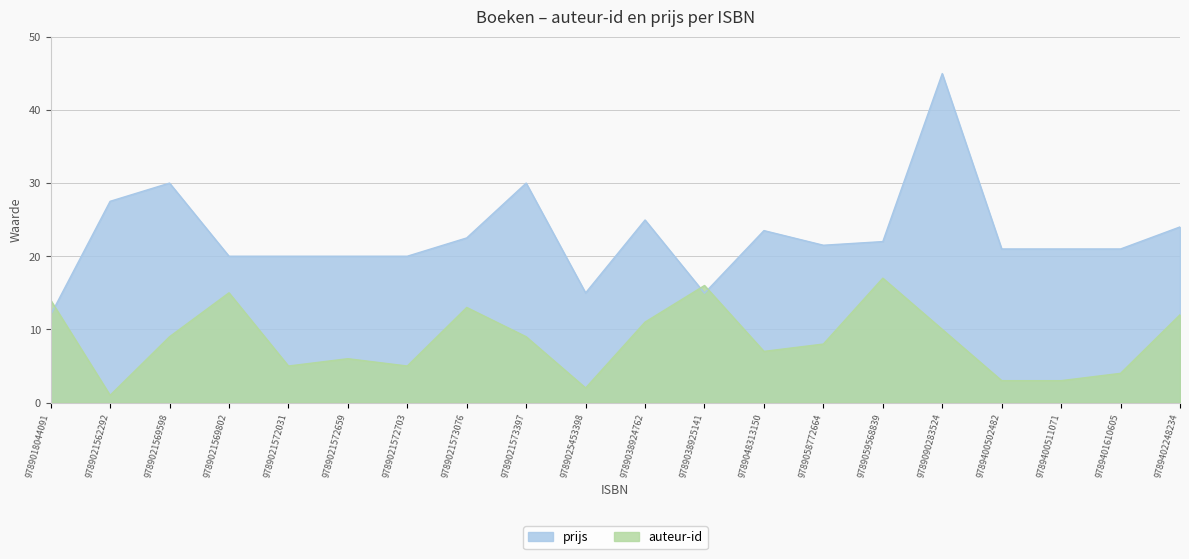

The value of prijs at 9789401610605 is 21.0. True or false?

True